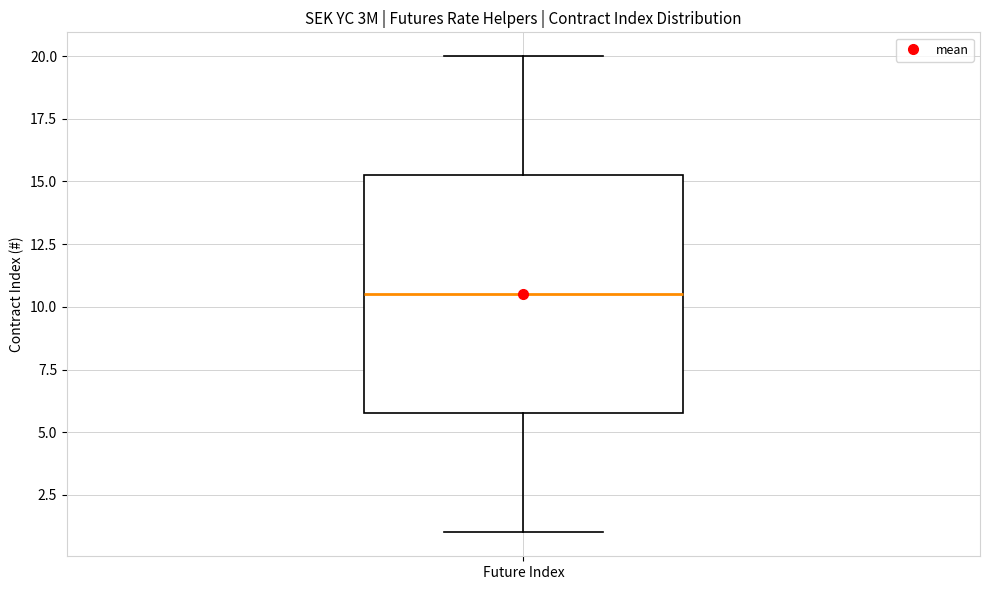

Read this box plot against the y-axis: the position of the median line, the range covered by the box, and the ends of both whiskers. The values are not printed on the chart, so give them approximately, as read against the axis.

median 10.5, box 6.0 to 15.5, whiskers 1.0 to 20.0